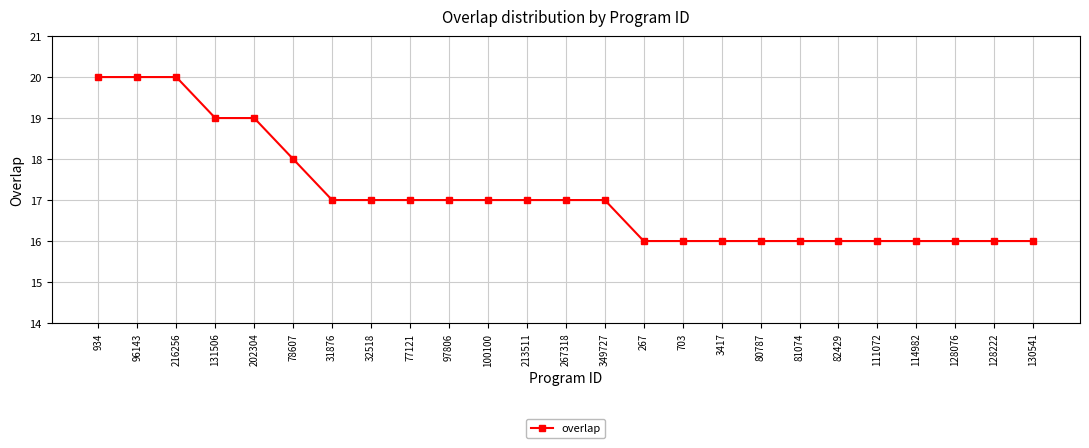

Reading left to right, what are all the values shown in this chart?

20	20	20	19	19	18	17	17	17	17	17	17	17	17	16	16	16	16	16	16	16	16	16	16	16